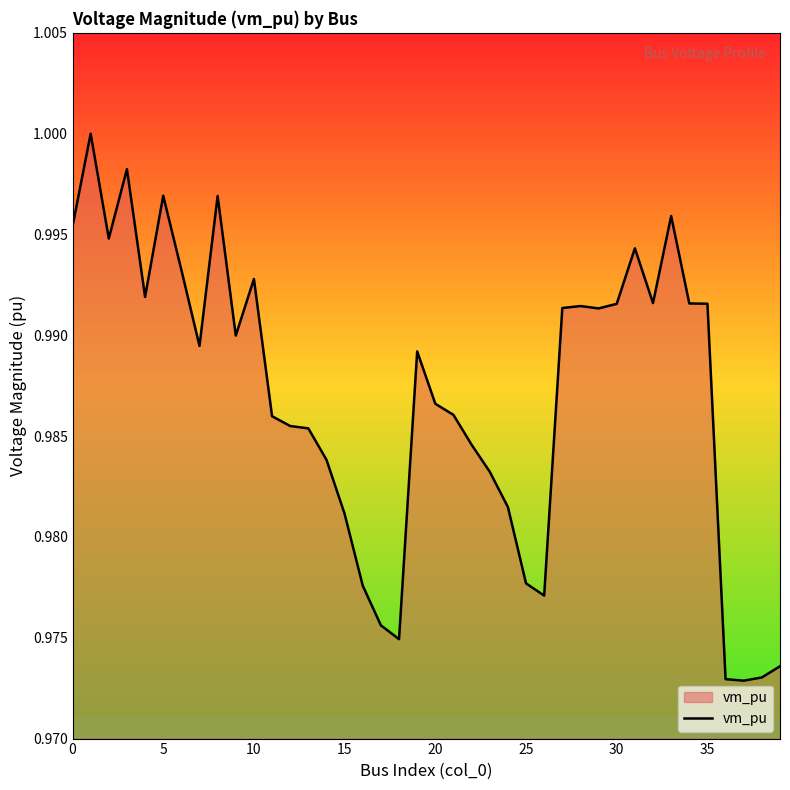

True or false: the data shows 1.3 at 0.

False